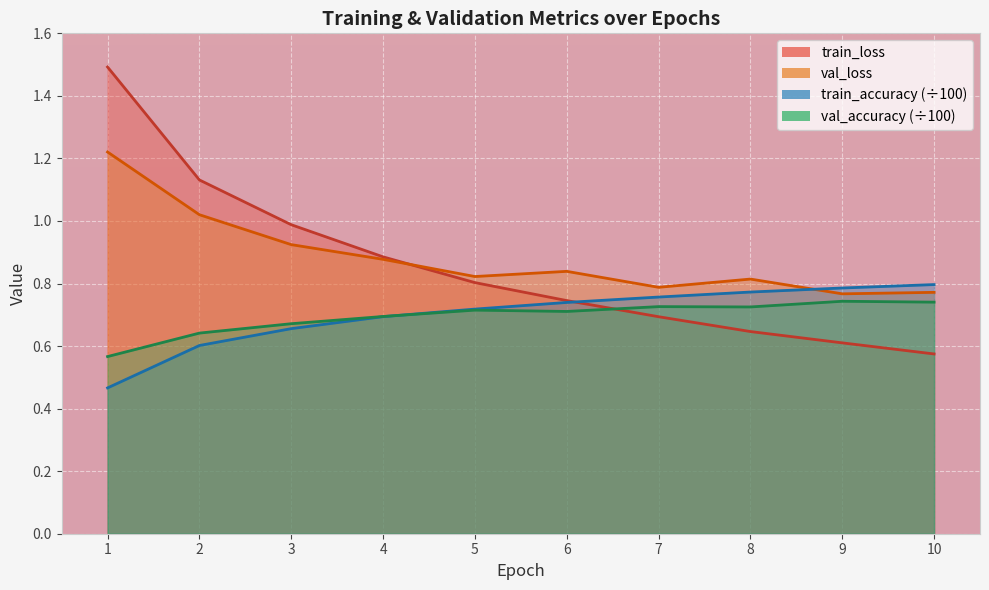

Where is the first local maximum for val_loss?

6